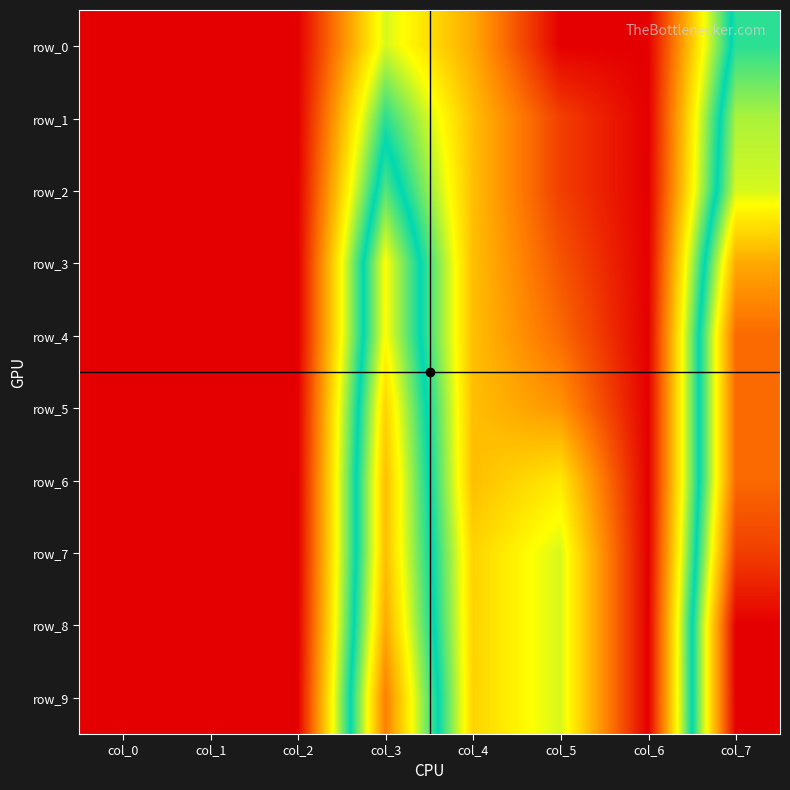

What is the sum of the row_9 values at col_3 and col_5?

0.7